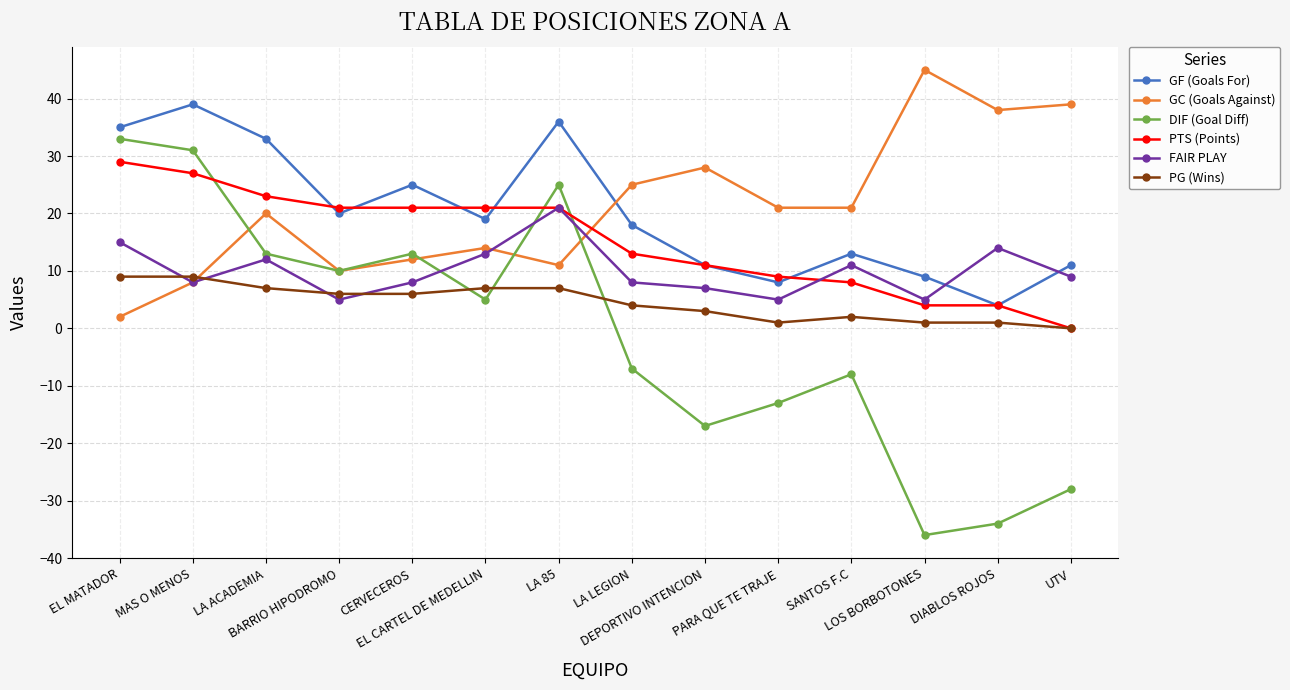

How many times do FAIR PLAY and DIF (Goal Diff) cross each other?

3